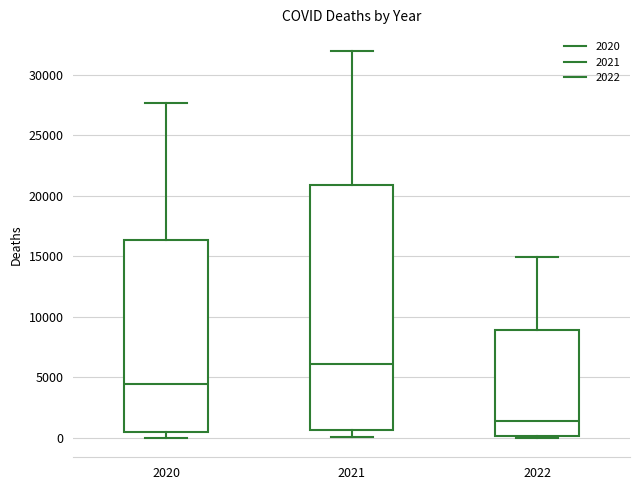

Which box has the highest median line?

2021